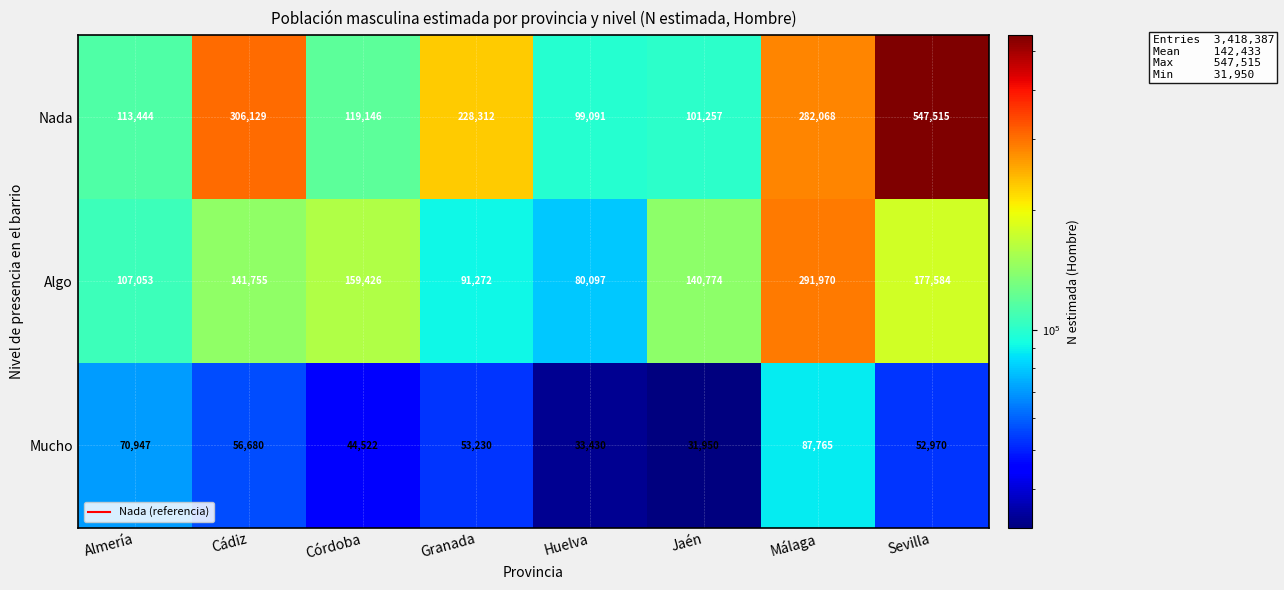

At how many categories does at least one series exceed 83848?

8